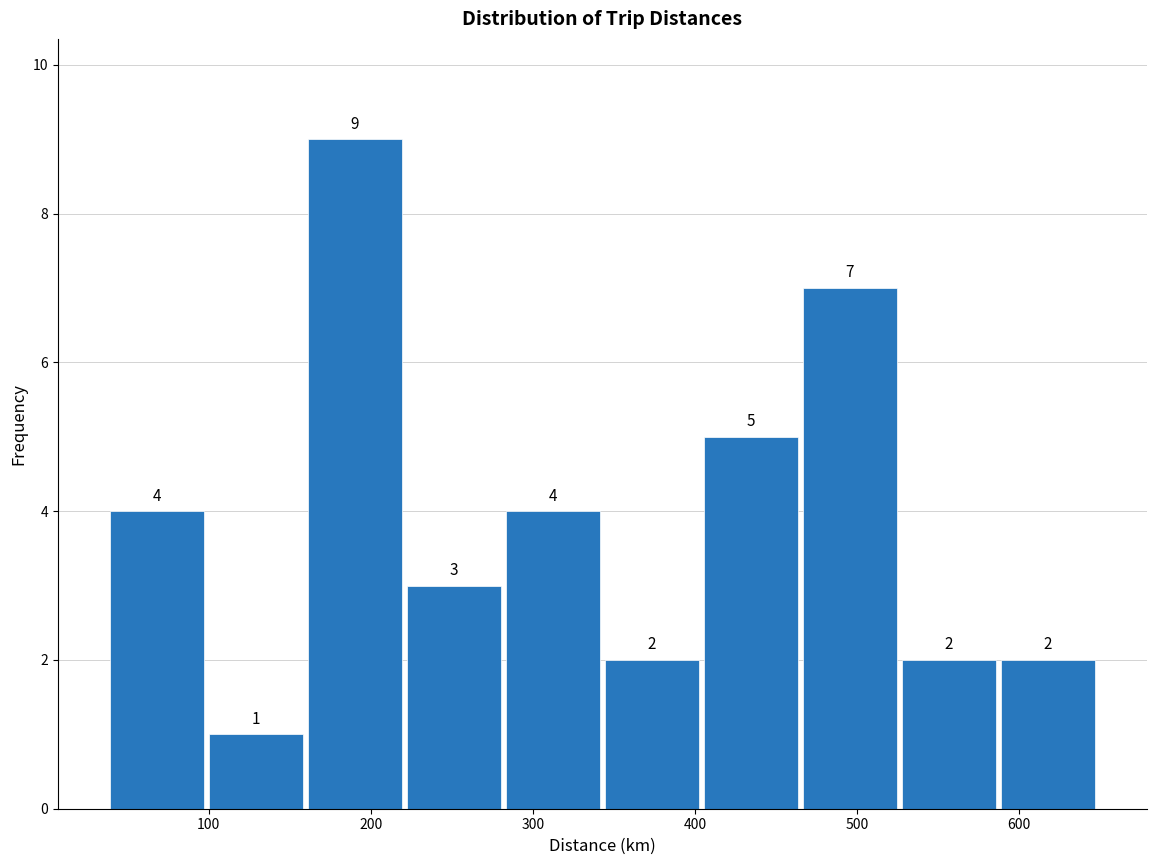

Reading left to right, transcribe this chart: for each bar, give the range it covers on the x-axis and its height. The bar edges are not printed on the chart, so give them approximately, as read against the axis.

40 to 100: 4
100 to 160: 1
160 to 220: 9
220 to 280: 3
280 to 340: 4
340 to 400: 2
400 to 470: 5
470 to 530: 7
530 to 590: 2
590 to 650: 2